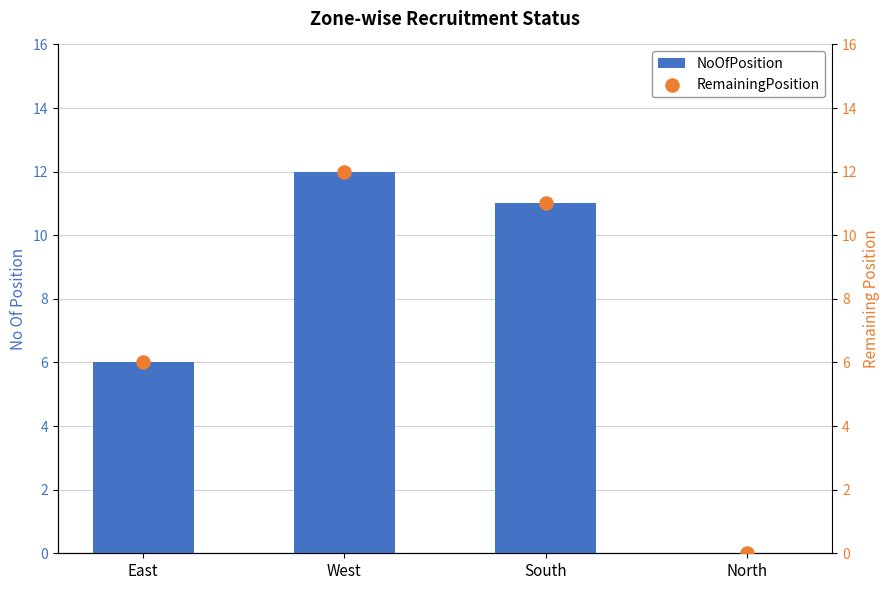

Which series contains the highest Y value?

NoOfPosition